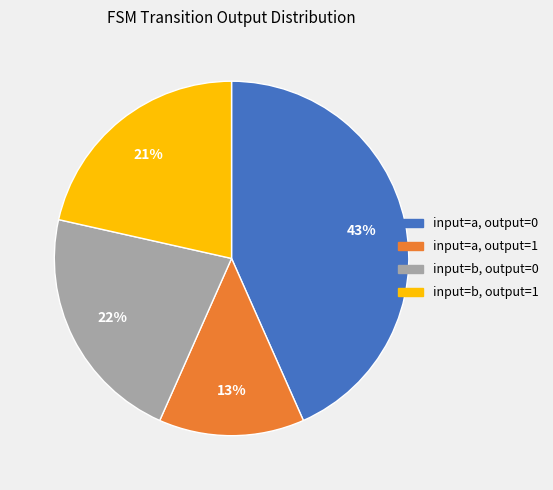

To the nearest percent, what percentage of the pie is input=a, output=1?

13%